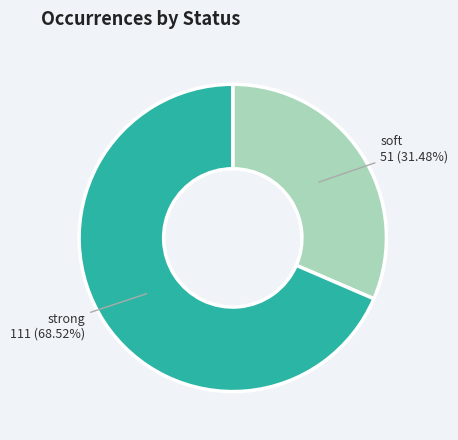

Does any single category account for the majority?

Yes